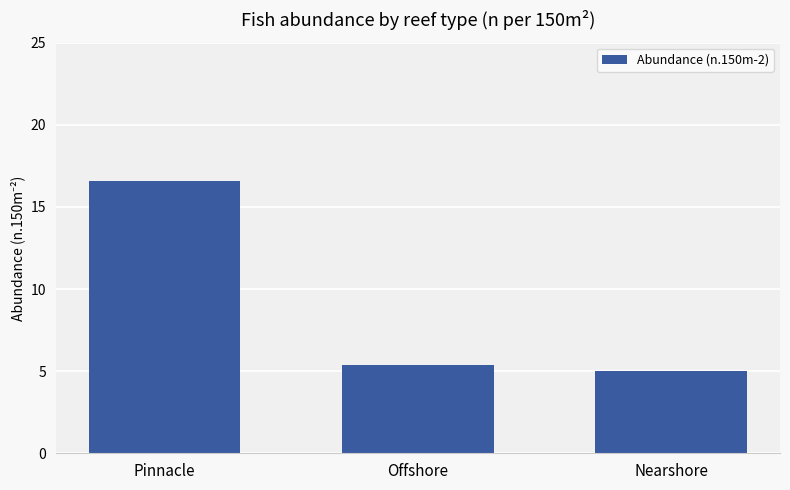

Rank the categories by value from lowest to highest.

Nearshore, Offshore, Pinnacle